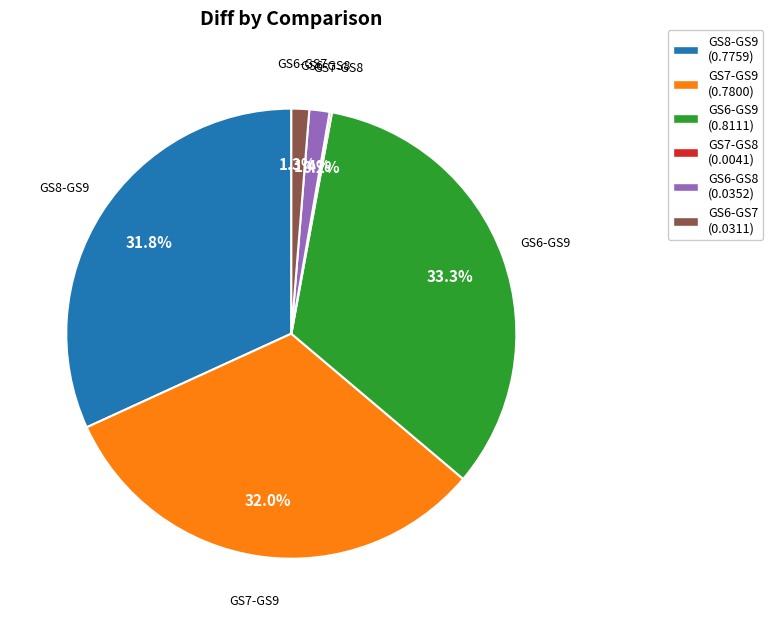

Which slice is the largest?

GS6-GS9